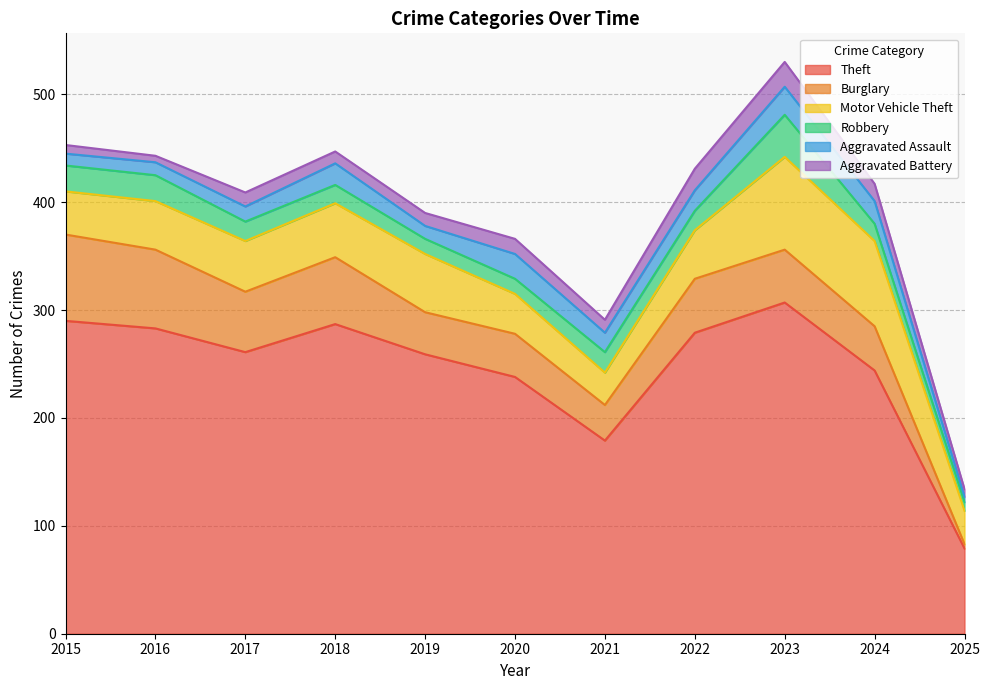

How many series are shown in this chart?

6